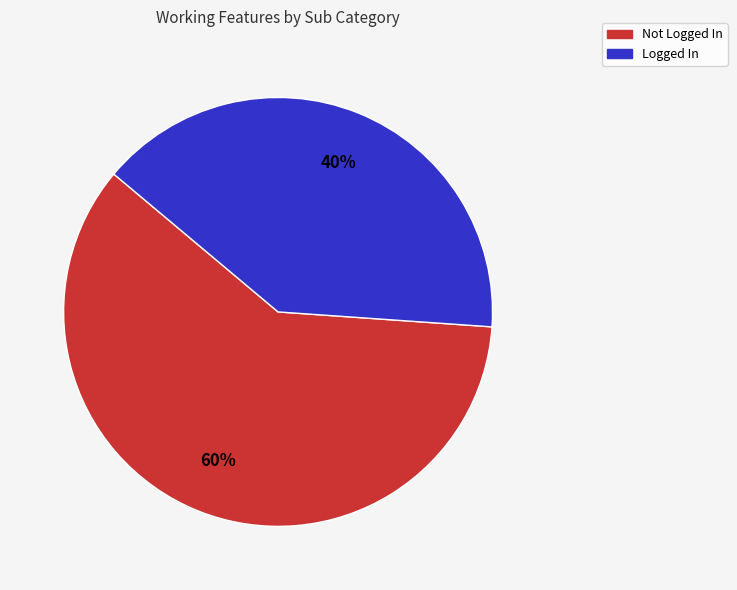

Rank the categories by value from lowest to highest.

Logged In, Not Logged In